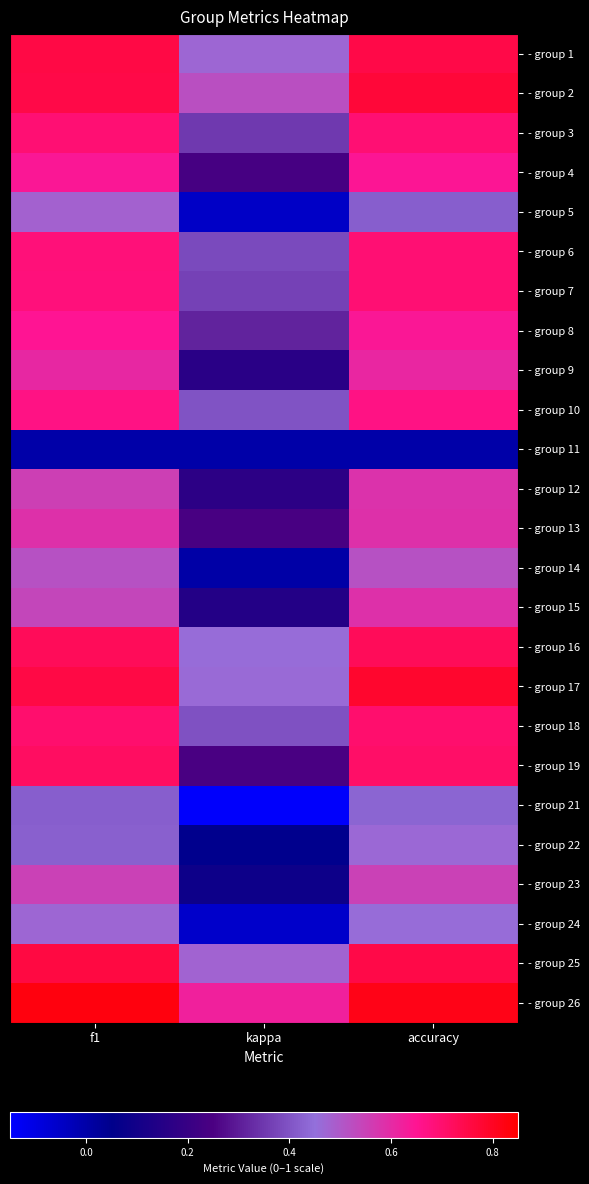

Rank the series by their maximum value, from highest to lowest.

- group 26, - group 17, - group 2, - group 25, - group 1, - group 16, - group 19, - group 18, - group 3, - group 6, - group 7, - group 10, - group 8, - group 4, - group 9, - group 13, - group 15, - group 12, - group 23, - group 14, - group 5, - group 24, - group 22, - group 21, - group 11